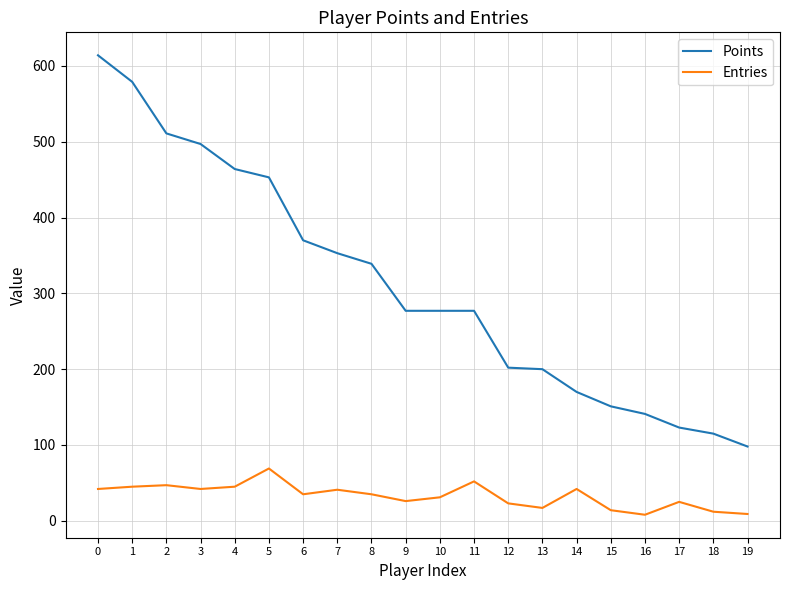

True or false: Points and Entries cross at least once.

False